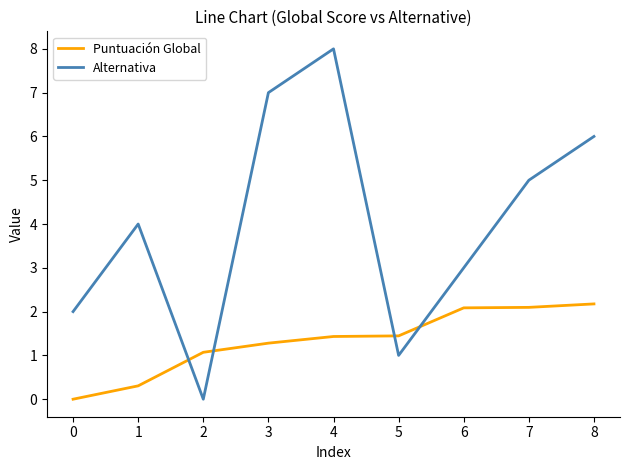

Which series has the largest total across all categories?

Alternativa